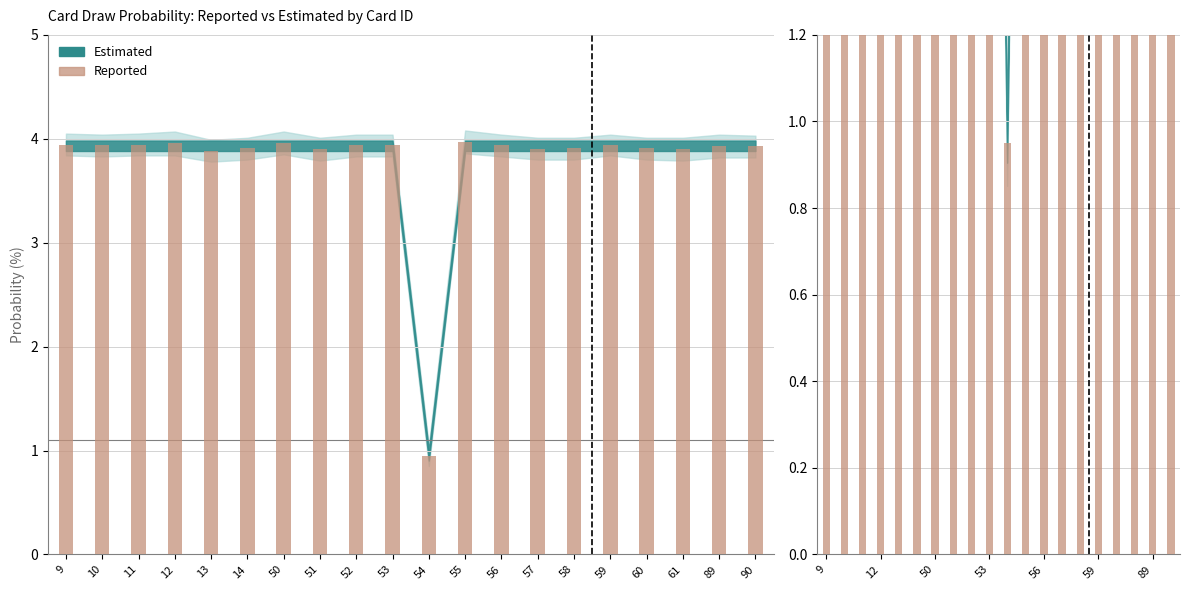

Which label corresponds to the smallest value in the chart?

54